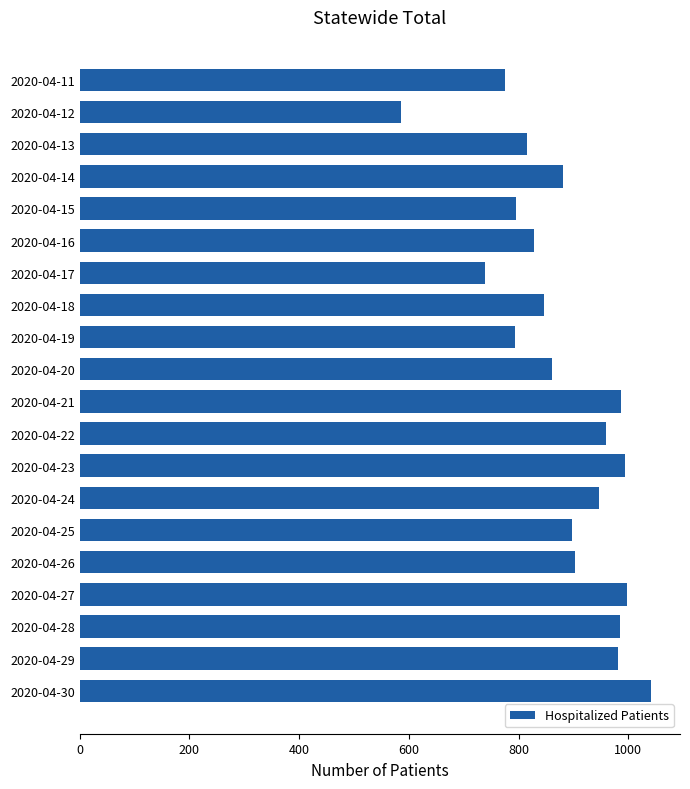

The value at 2020-04-26 is 903. True or false?

True